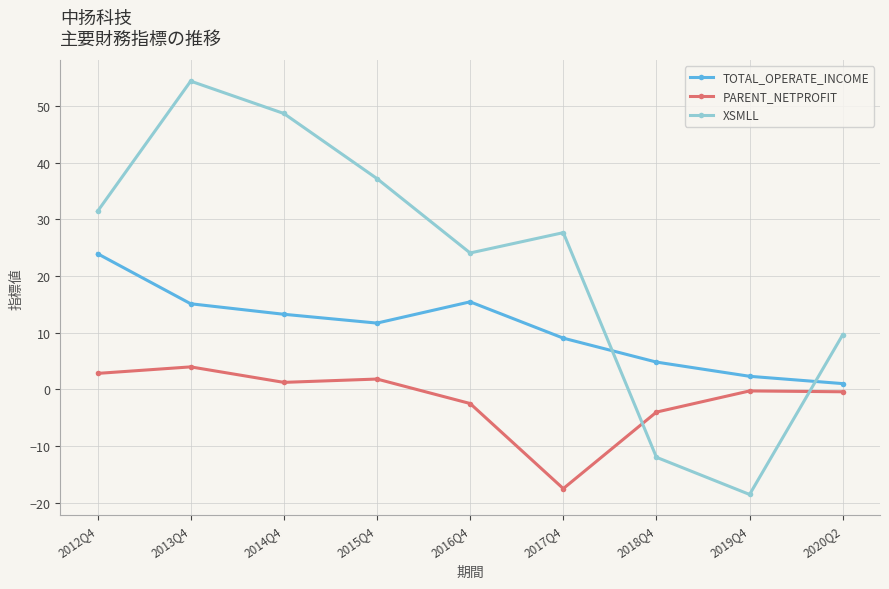

What are all the series names shown in the legend?

TOTAL_OPERATE_INCOME, PARENT_NETPROFIT, XSMLL